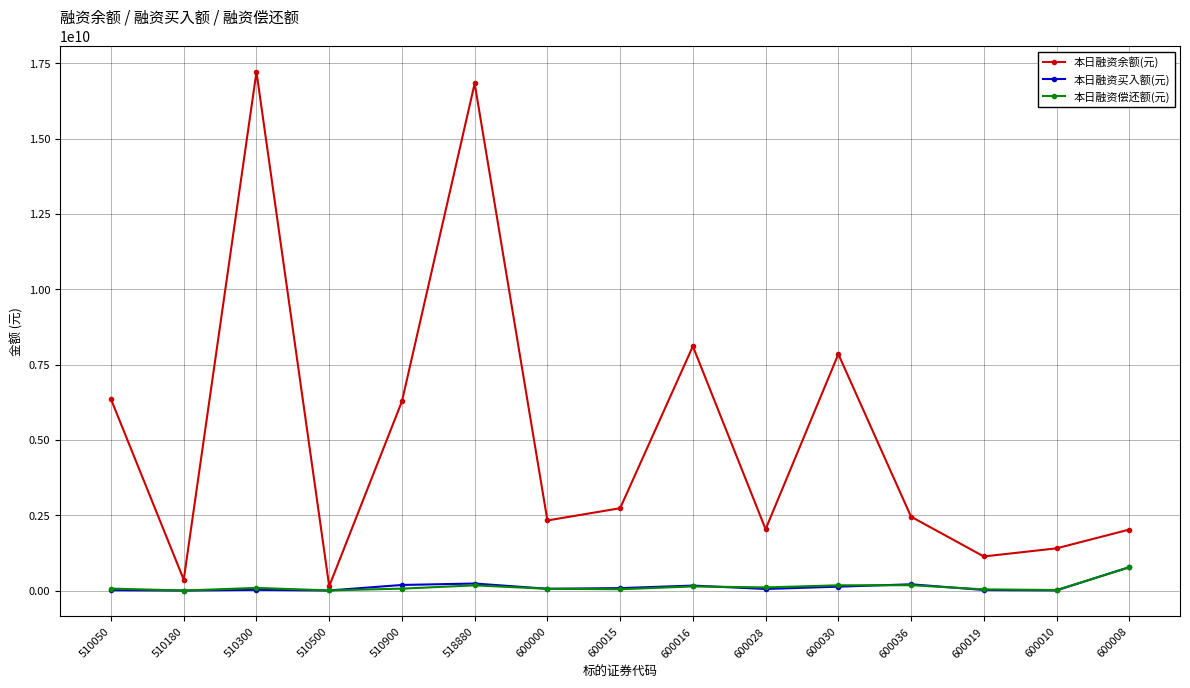

What is the maximum value for 本日融资余额(元)?

17215620331